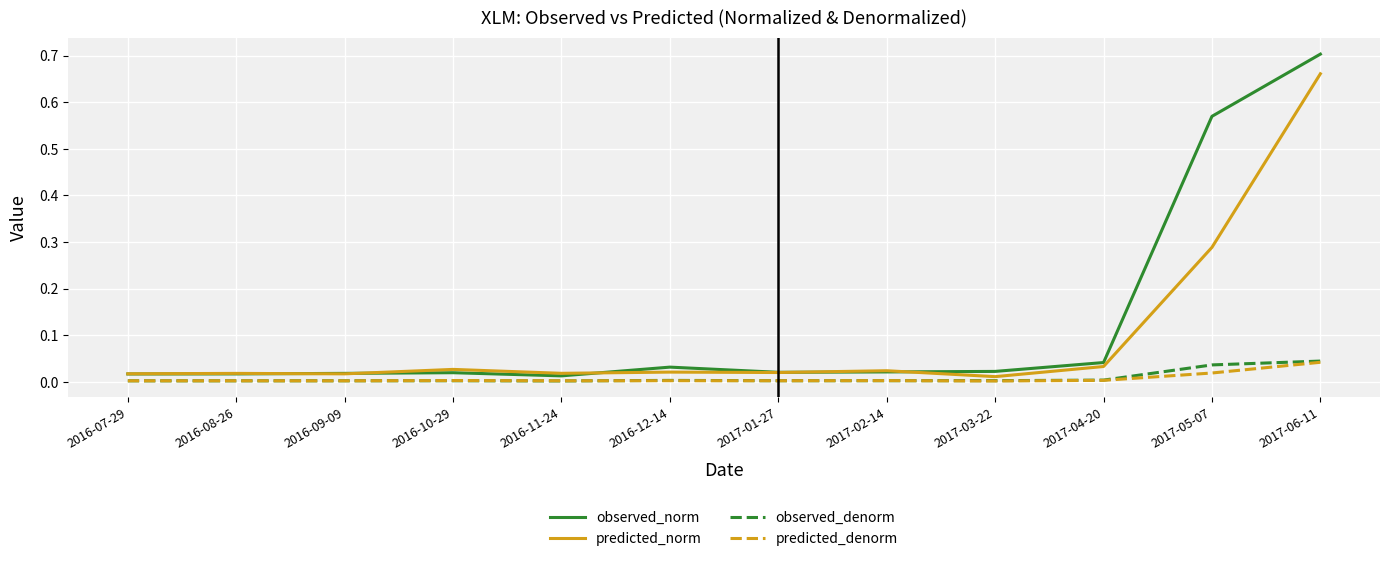

Which series has the largest range (max minus min)?

observed_norm